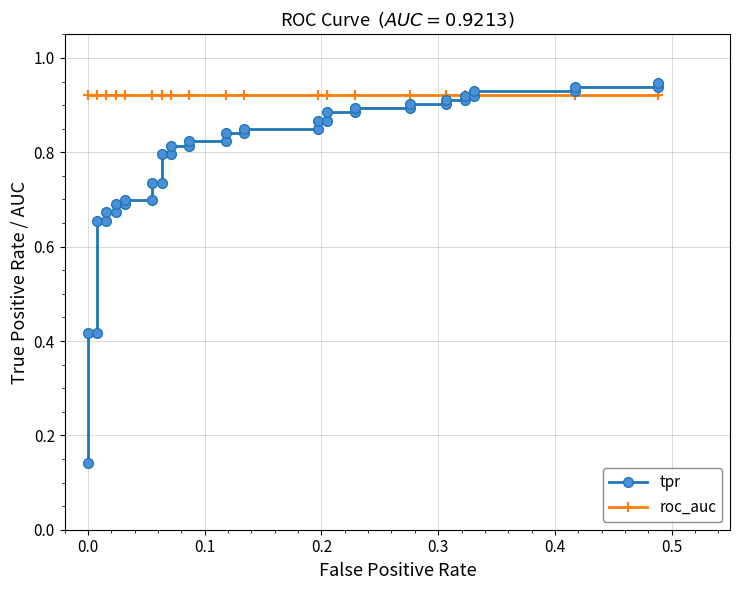

Which series has the largest total across all categories?

roc_auc